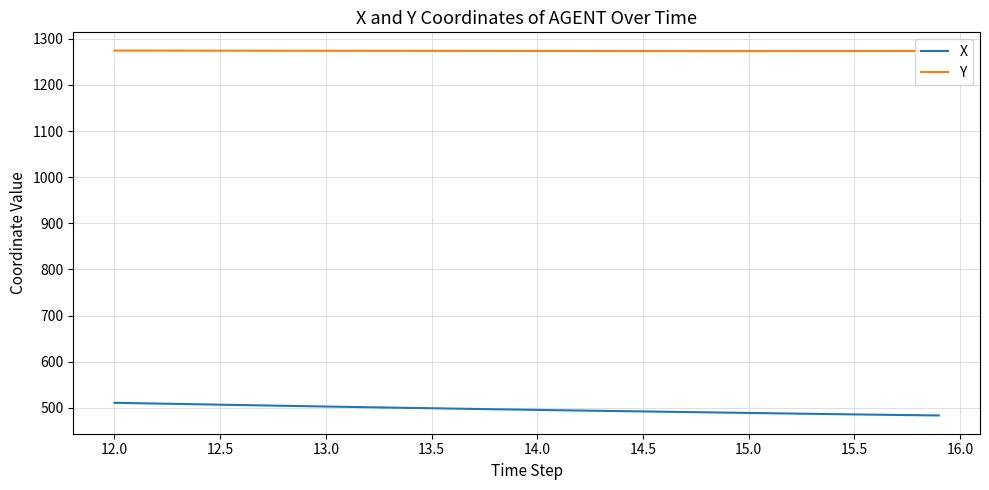

List the series in order of their peak value, highest first.

Y, X